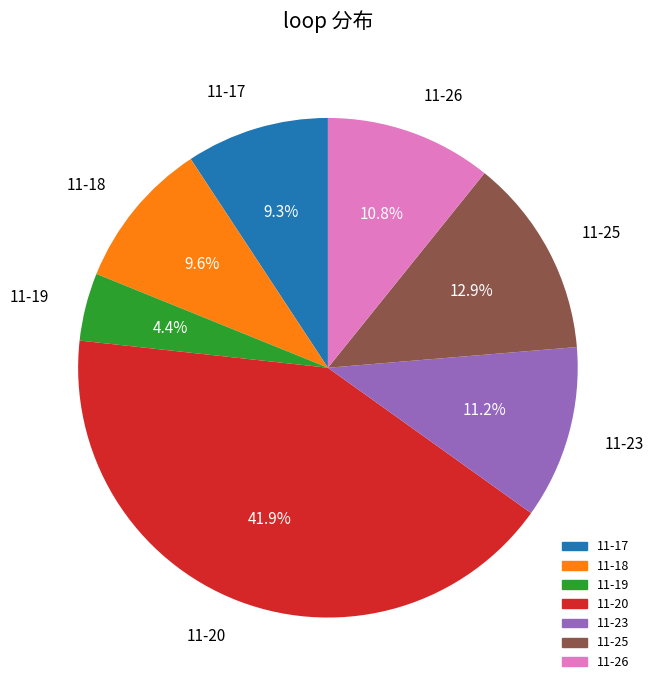

Is 11-17 the majority of the pie?

No